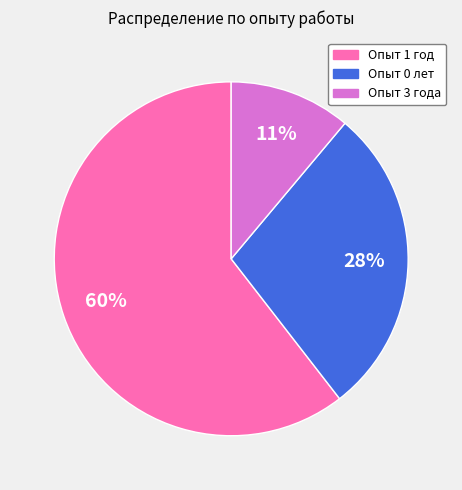

To the nearest percent, what is the average slice percentage?

33%